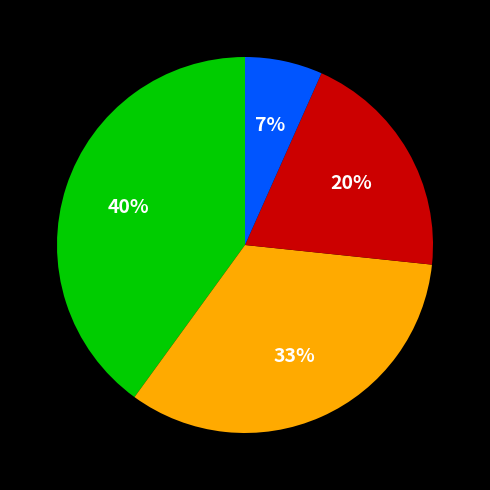

To the nearest percent, what is the difference between the largest and smallest slice percentages?

33%